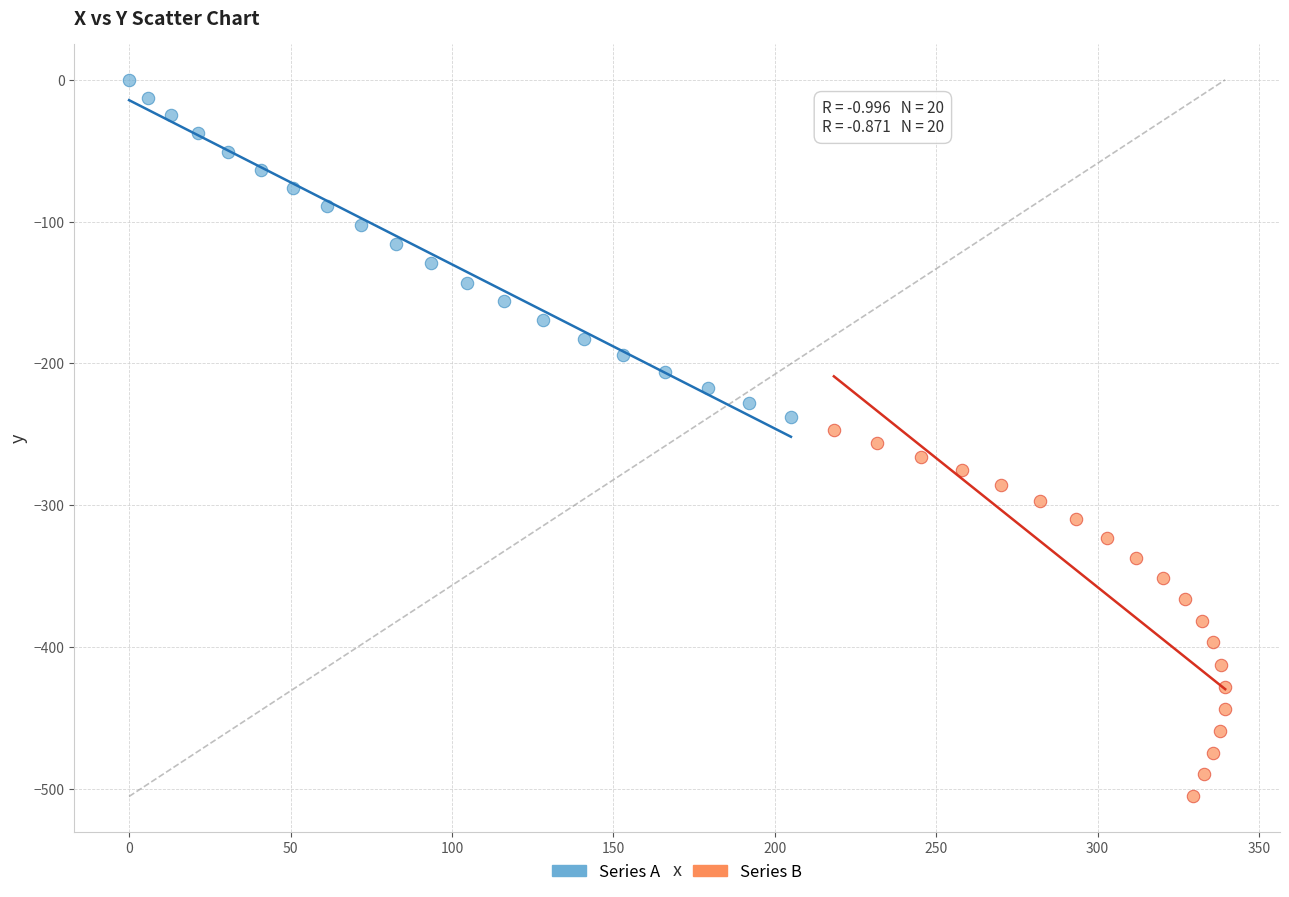

Which series reaches the maximum Y coordinate?

Series A